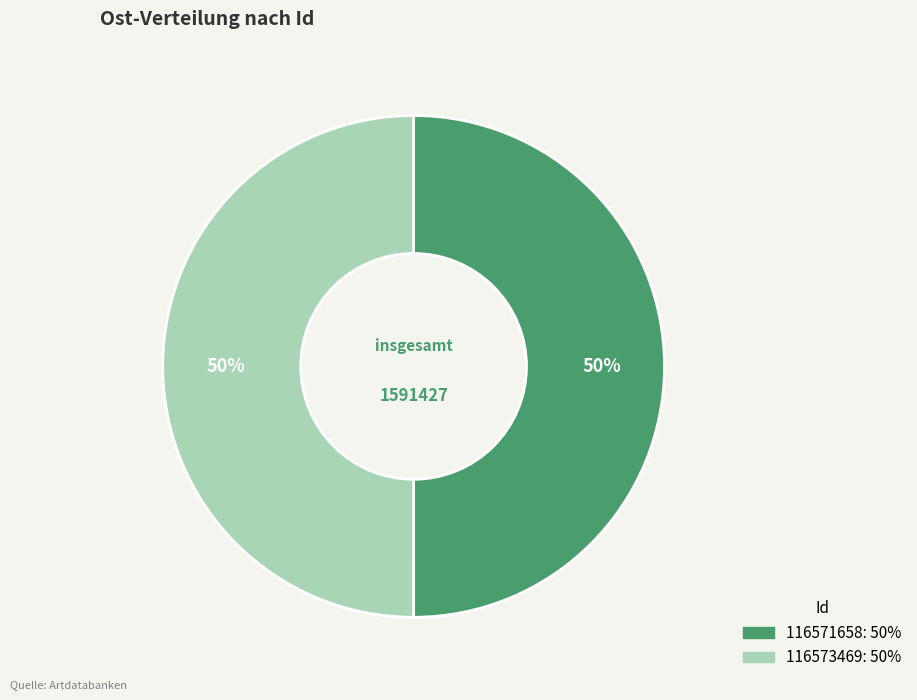

The 116571658 slice represents 40% of the pie. True or false?

False